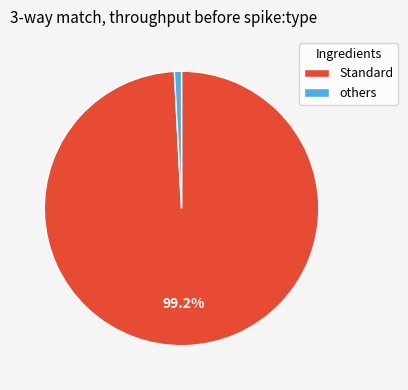

Which category has the smallest portion of the pie?

others